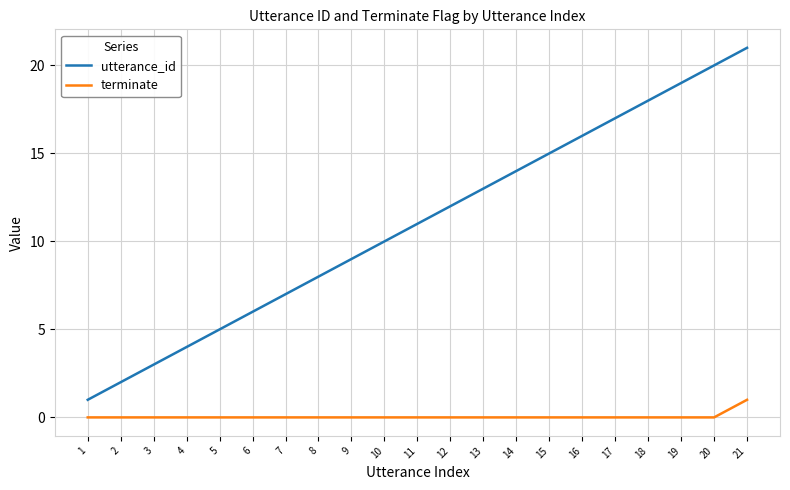

What is the spread (max minus min) of values at 19?

19